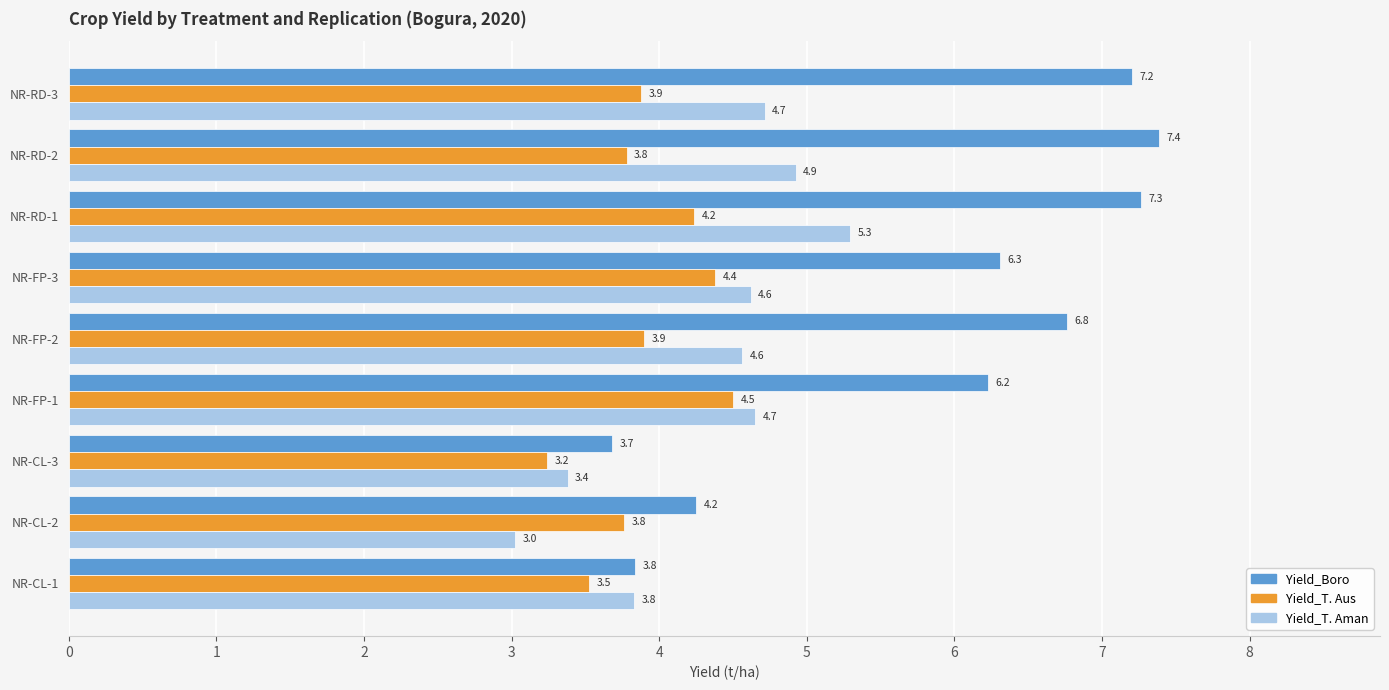

Count the number of categories in the chart.

9